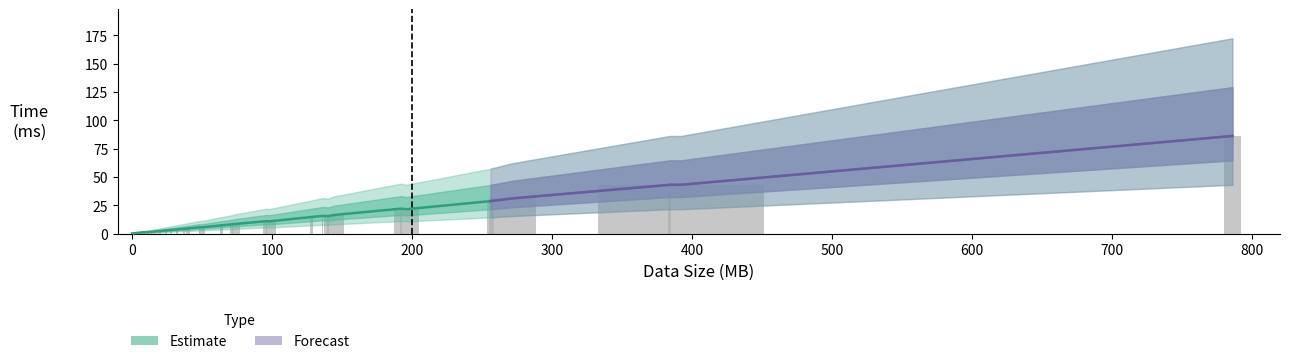

How many values in the time_upper series exceed 4?

21